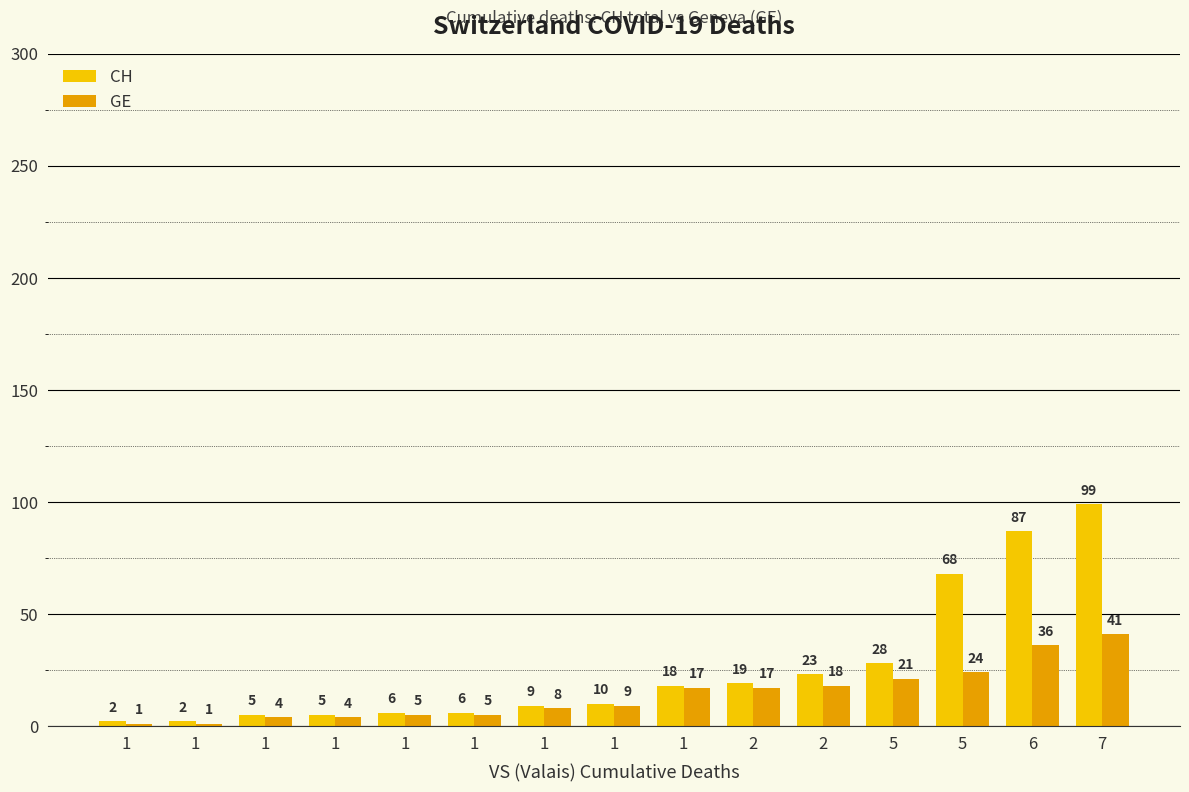

What are all the series names shown in the legend?

CH, GE